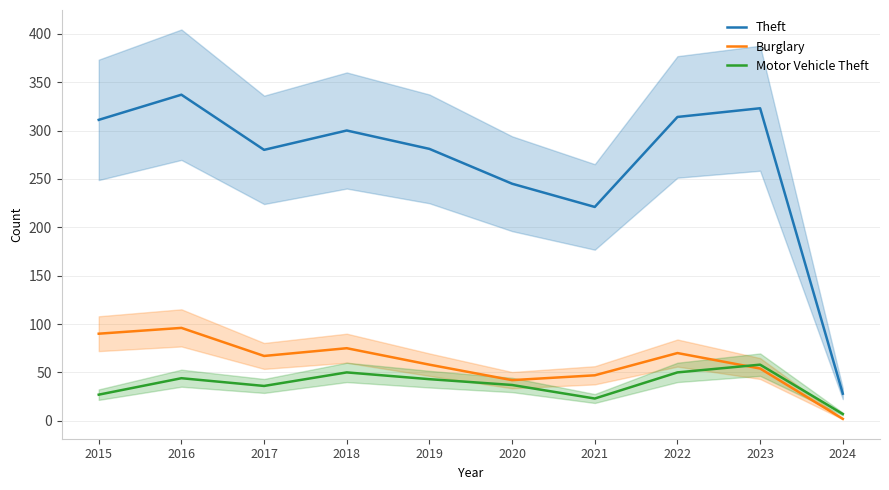

Is it true that Burglary equals 2 at 2024?

True